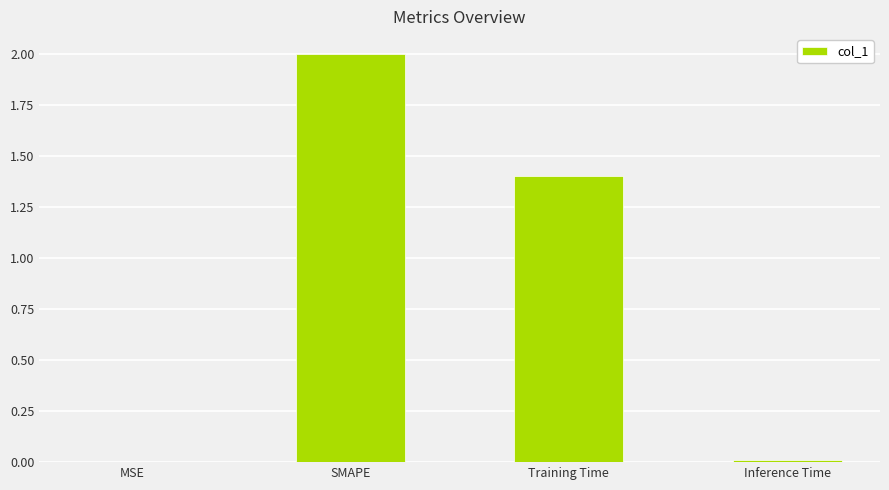

Does the chart contain stacked bars?

No